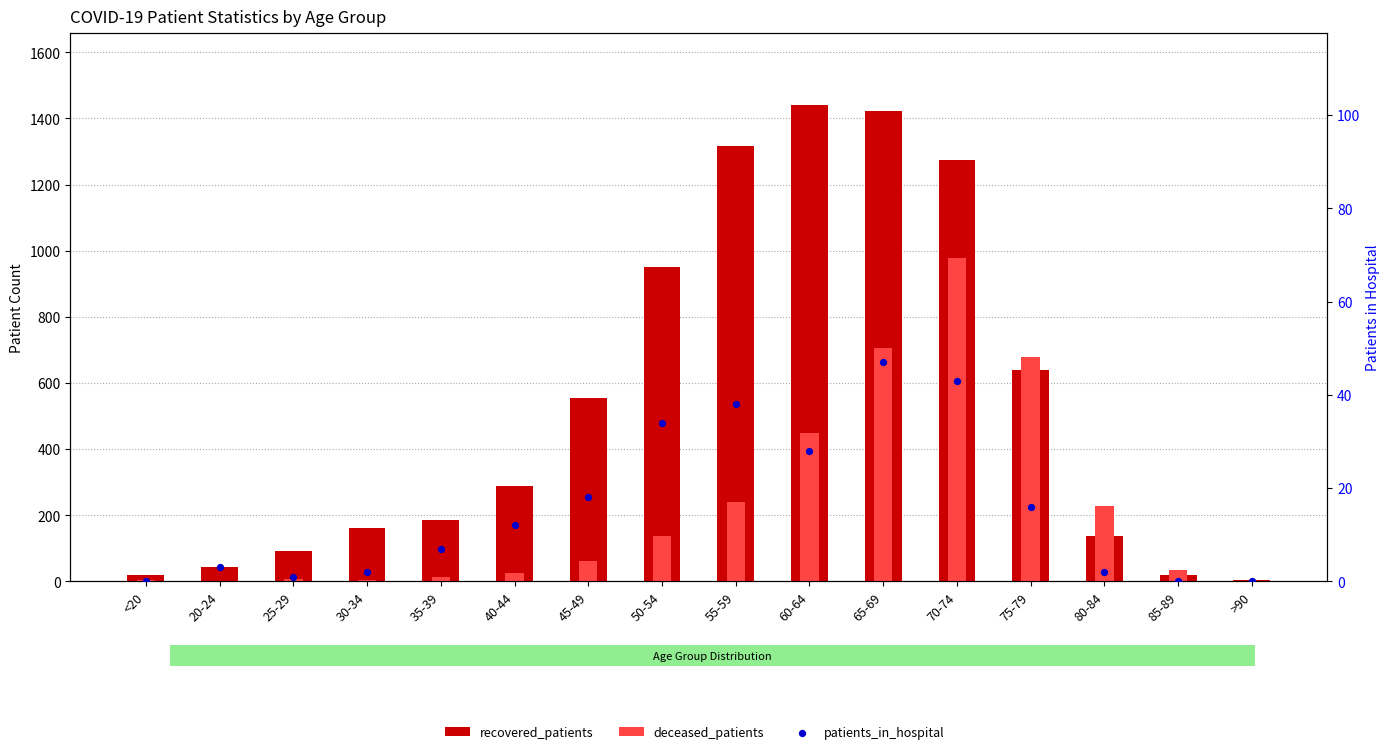

At how many categories does at least one series exceed 444?

7